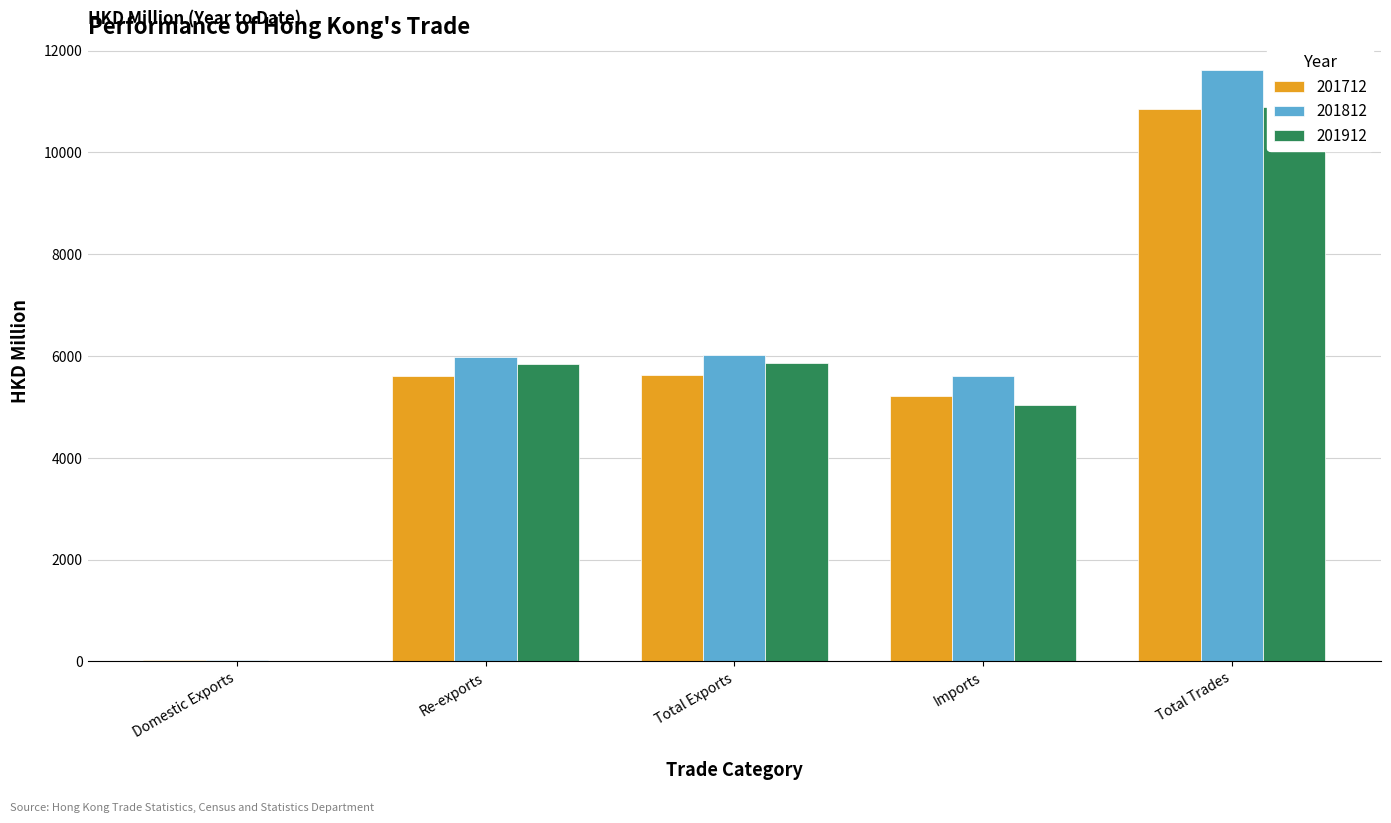

How many bars are there in each group?

3